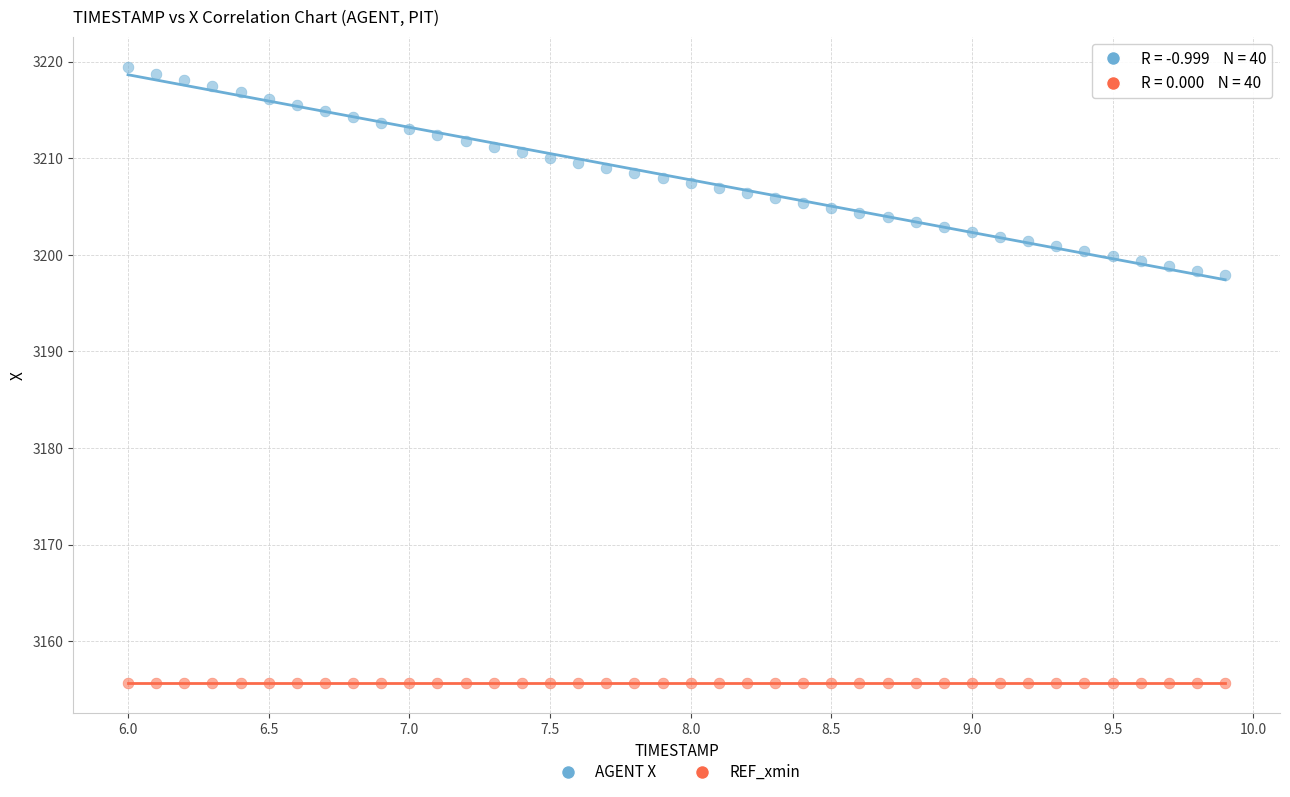

Which series reaches the maximum Y coordinate?

AGENT X